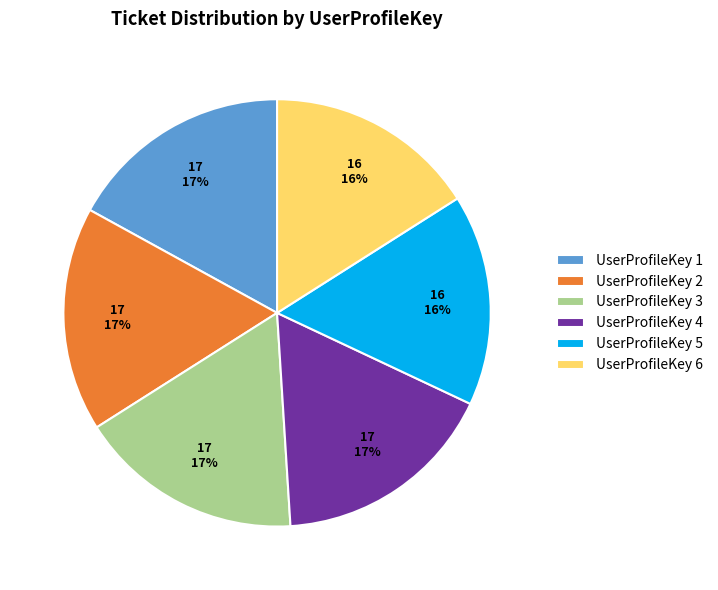

Do UserProfileKey 2 and UserProfileKey 4 together represent more than half of the pie?

No